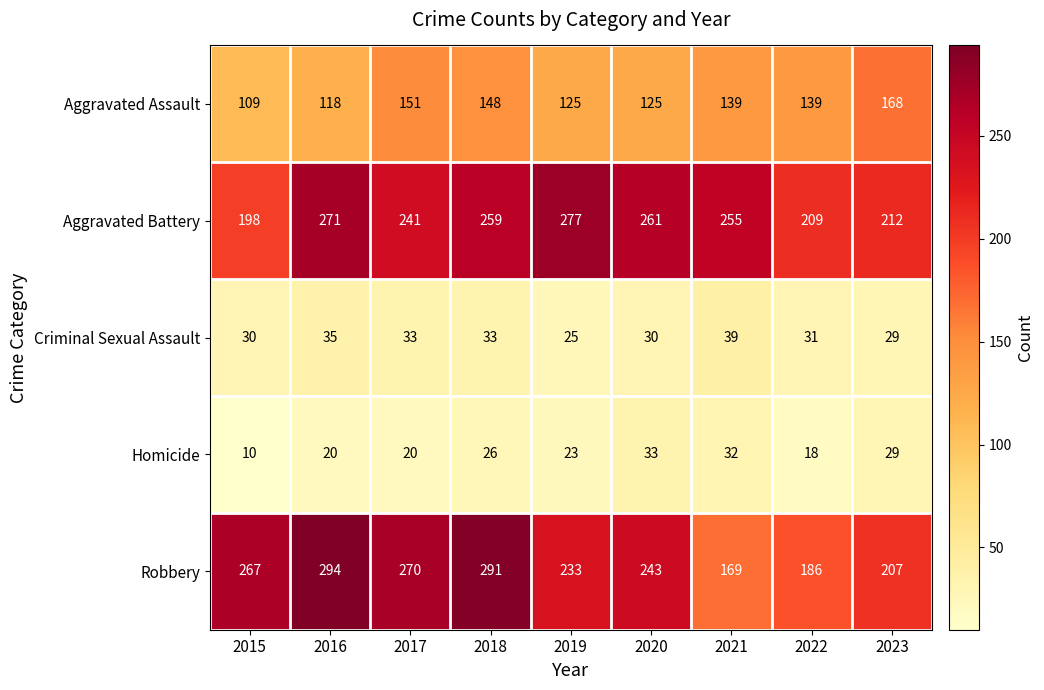

How many series are shown in this chart?

5